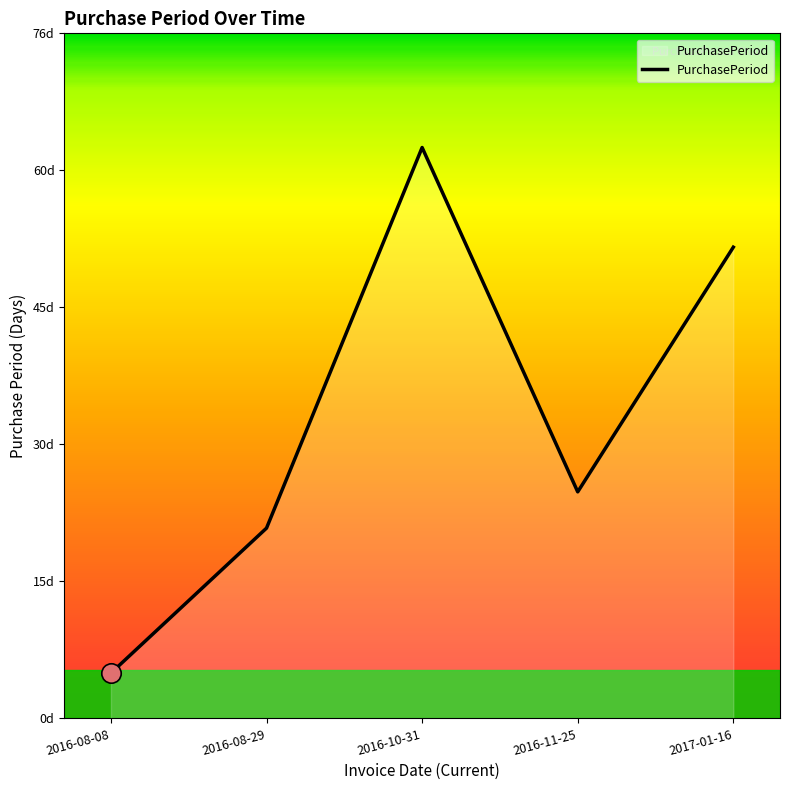

List the labels in order of value, smallest first.

2016-08-08, 2016-08-29, 2016-11-25, 2017-01-16, 2016-10-31